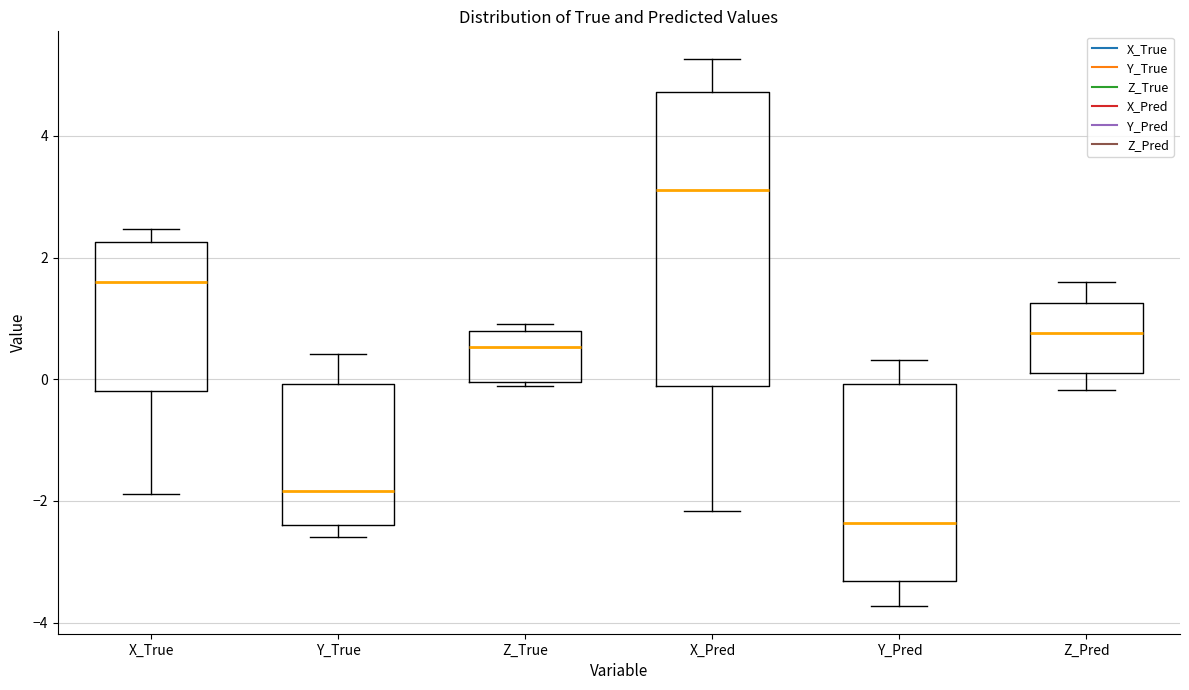

Which box's median line is the lowest?

Y_Pred